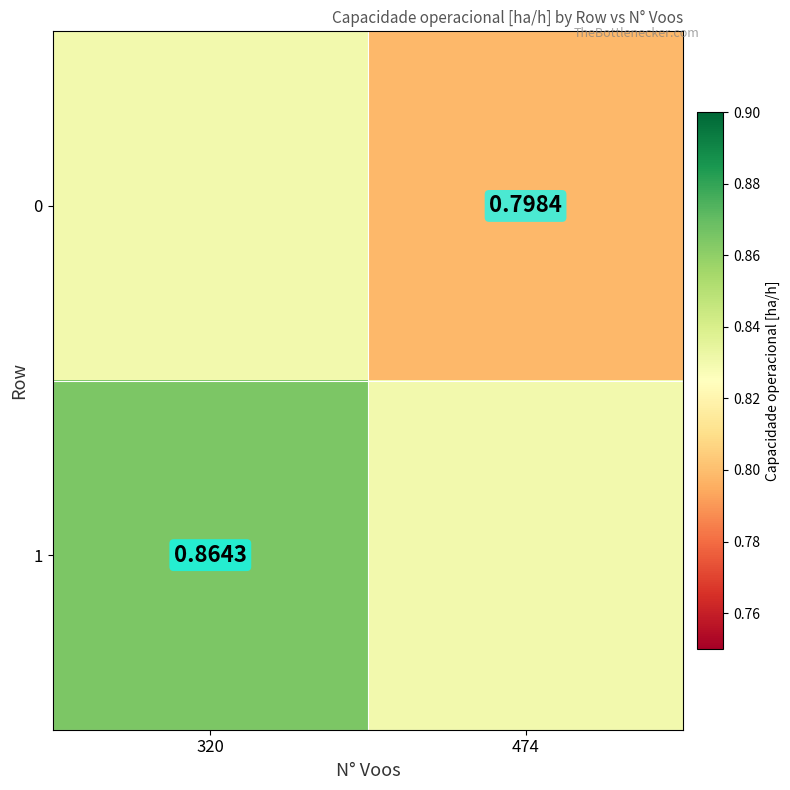

What is the sum of the 0 values at 320 and 474?

1.6